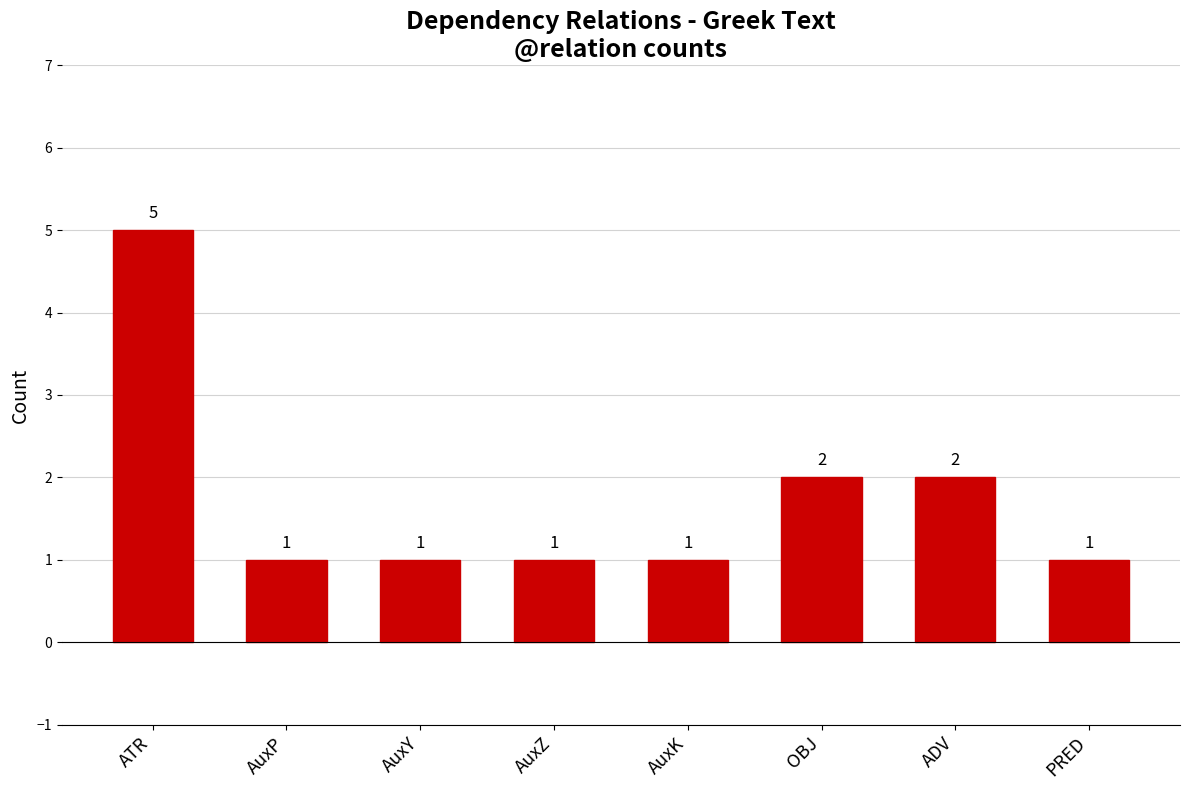

What is the average value?

2